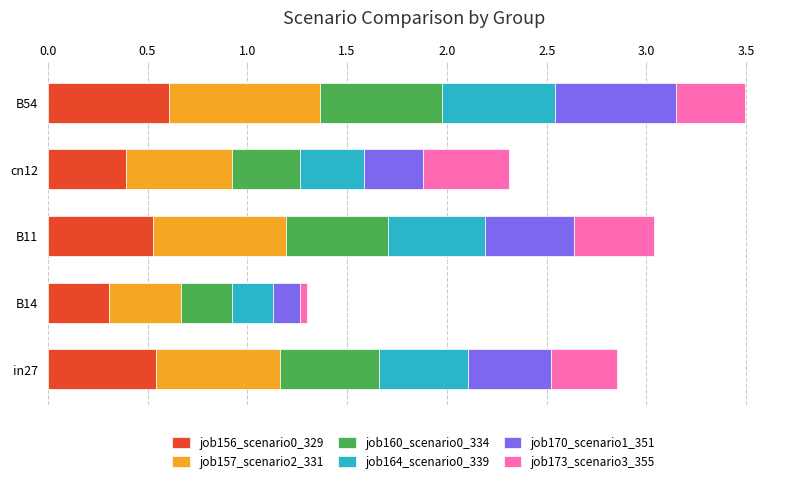

What is the highest value of the job156_scenario0_329 series?

0.6